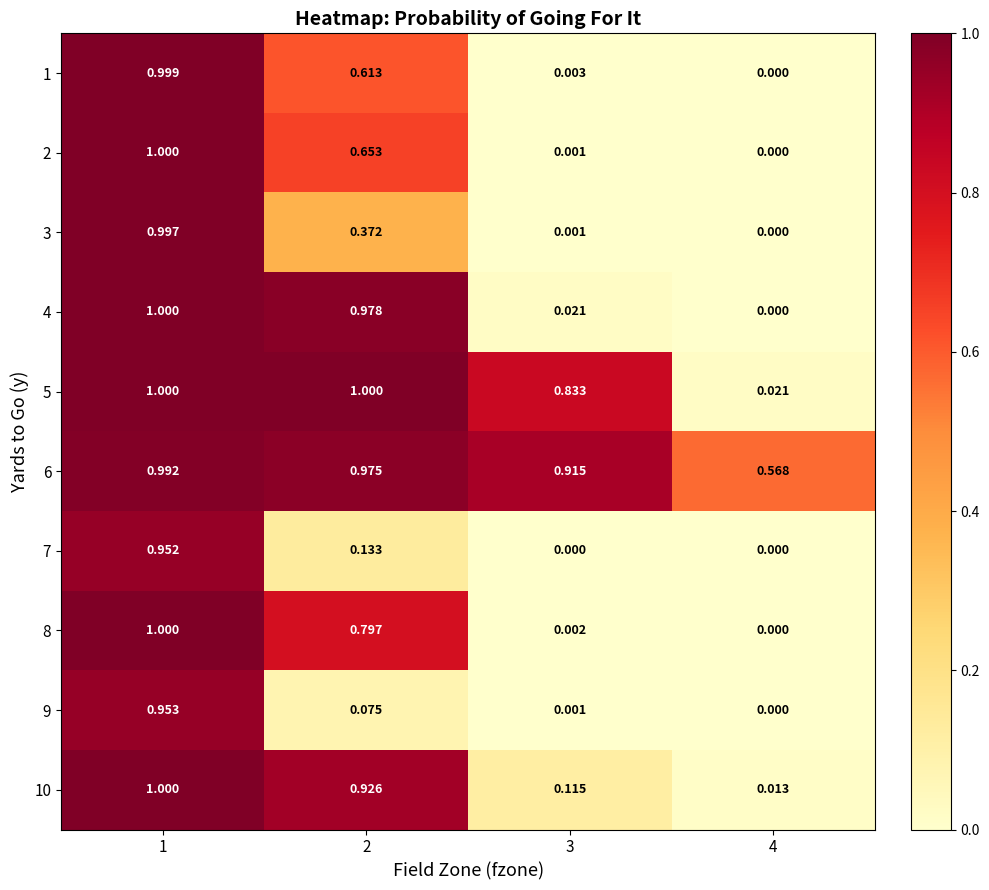

How many positive values does the 7 series have?

2